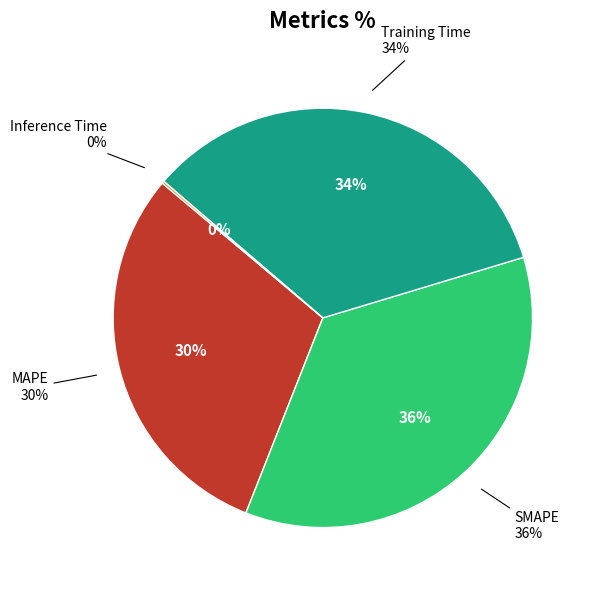

True or false: SMAPE accounts for 36% of the total.

True